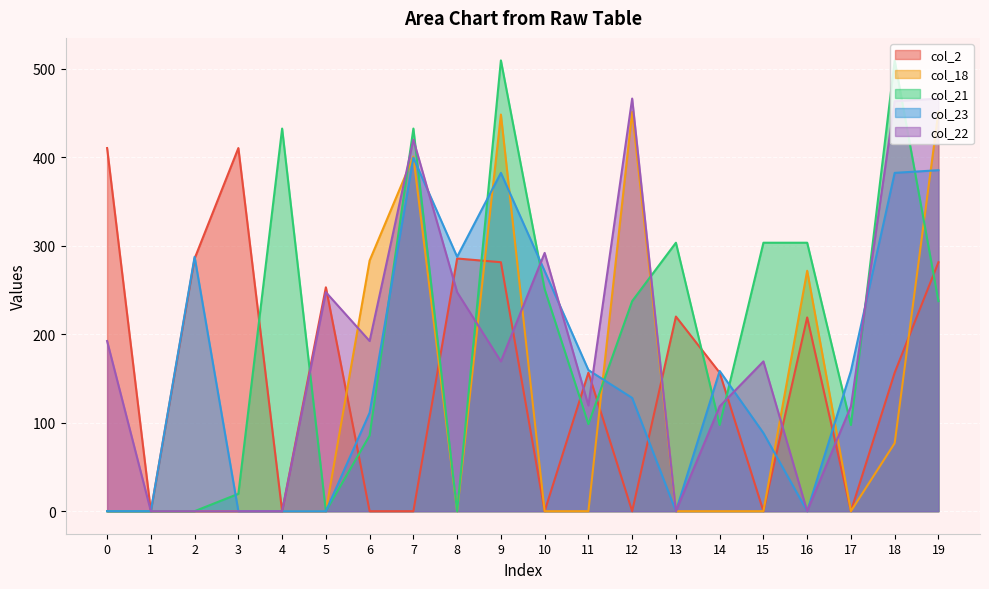

How many positive values does the col_21 series have?

15